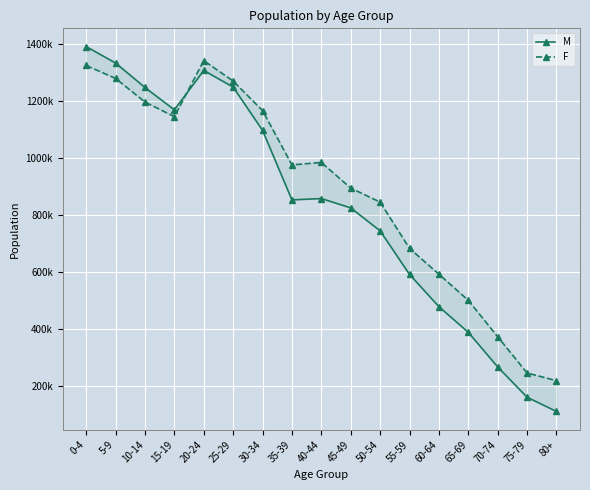

How many data points does each series have?

17